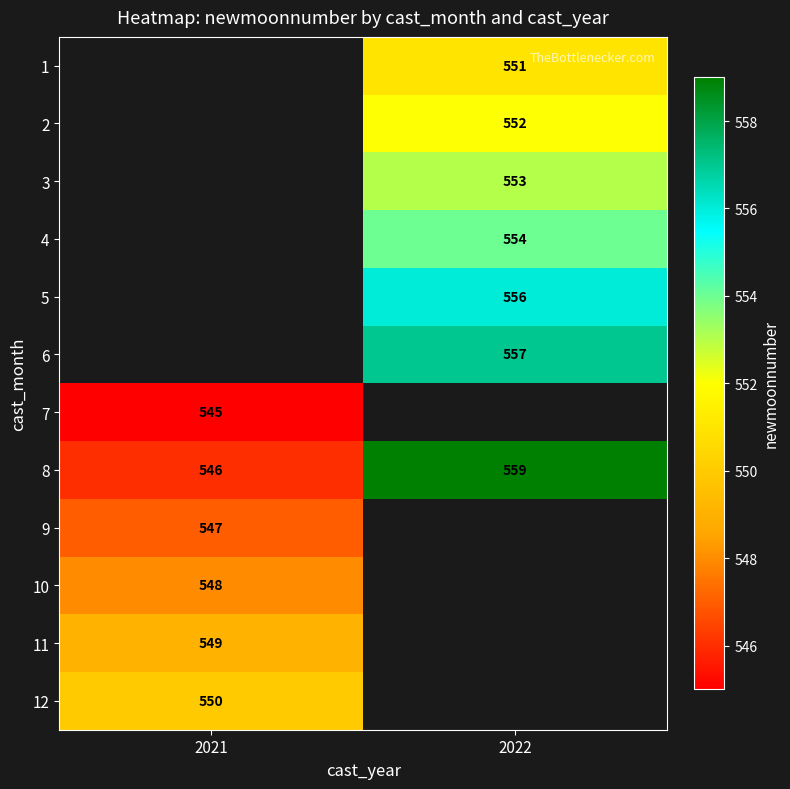

How many data points in 8 are less than 559?

1